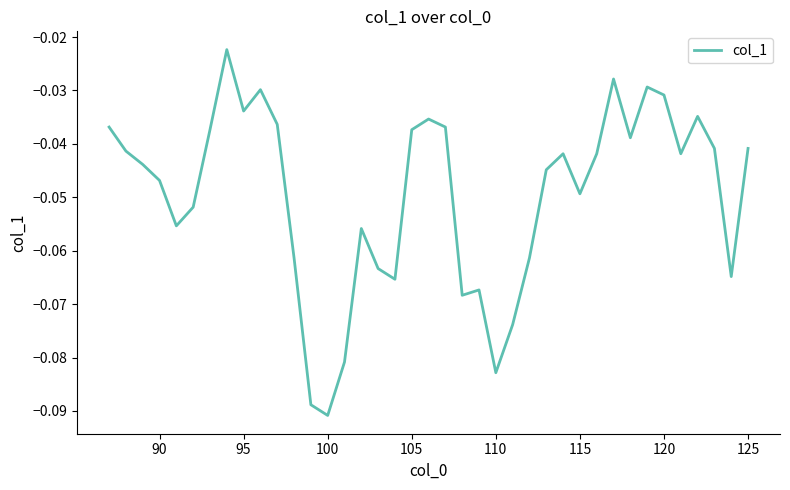

How many lines are shown in the chart?

1